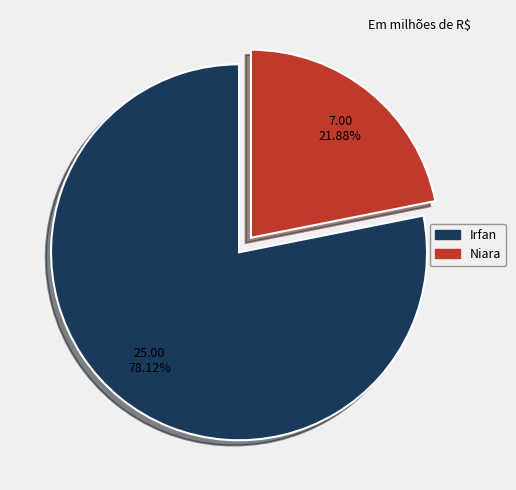

How many segments does this pie chart have?

2